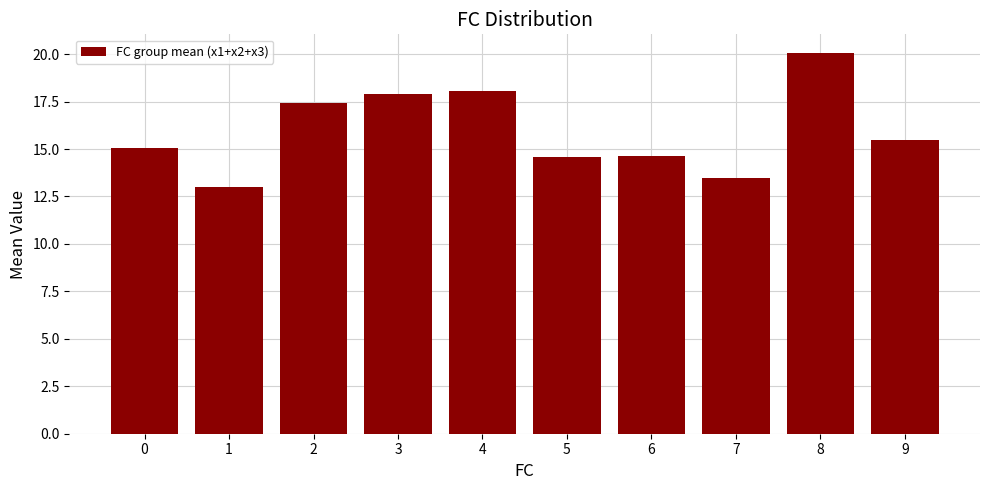

Reading left to right, transcribe all the data shown in this chart.

15.1	13.0	17.4	17.9	18.1	14.6	14.6	13.5	20.0	15.5